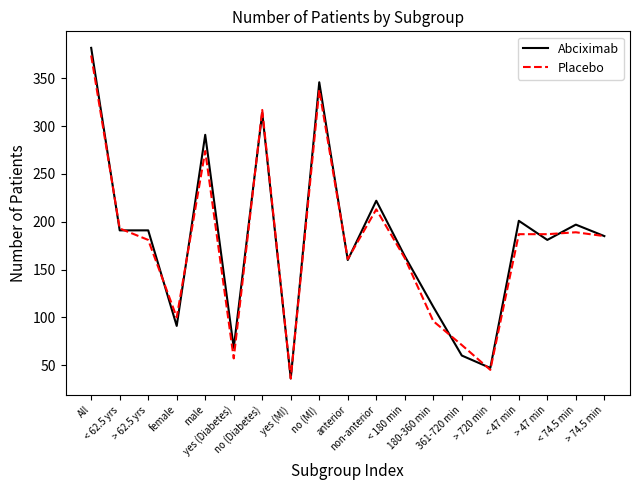

What is the maximum value shown in the chart?

382